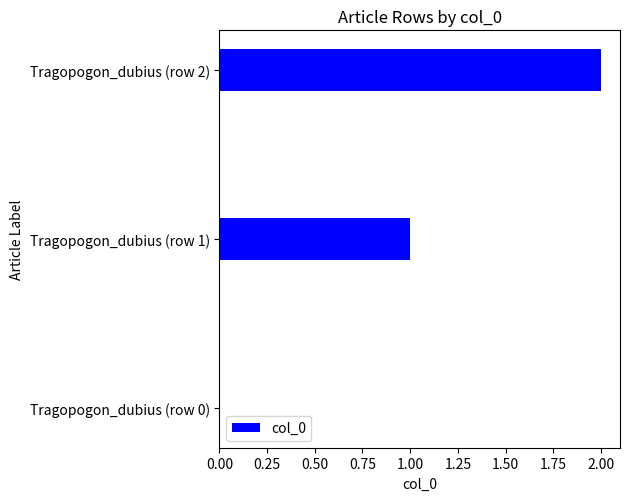

Between Tragopogon_dubius (row 0) and Tragopogon_dubius (row 1), which is larger?

Tragopogon_dubius (row 1)